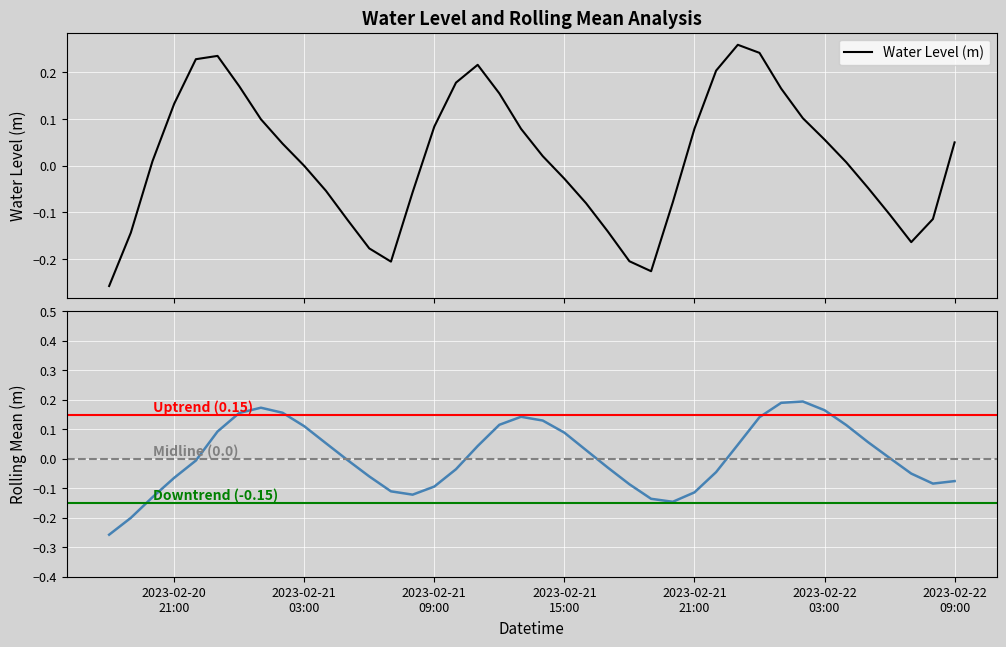

Rank the categories by value from highest to lowest.

2023-02-21 23:00:00, 2023-02-22 00:00:00, 2023-02-20 23:00:00, 2023-02-20 22:00:00, 2023-02-21 11:00:00, 2023-02-21 22:00:00, 2023-02-21 10:00:00, 2023-02-21 00:00:00, 2023-02-22 01:00:00, 2023-02-21 12:00:00, 2023-02-20 21:00:00, 2023-02-22 02:00:00, 2023-02-21 01:00:00, 2023-02-21 09:00:00, 2023-02-21 21:00:00, 2023-02-21 13:00:00, 2023-02-22 03:00:00, 2023-02-22 09:00:00, 2023-02-21 02:00:00, 2023-02-21 14:00:00, 2023-02-20 20:00:00, 2023-02-22 04:00:00, 2023-02-21 03:00:00, 2023-02-21 15:00:00, 2023-02-22 05:00:00, 2023-02-21 04:00:00, 2023-02-21 08:00:00, 2023-02-21 20:00:00, 2023-02-21 16:00:00, 2023-02-22 06:00:00, 2023-02-22 08:00:00, 2023-02-21 05:00:00, 2023-02-21 17:00:00, 2023-02-20 19:00:00, 2023-02-22 07:00:00, 2023-02-21 06:00:00, 2023-02-21 18:00:00, 2023-02-21 07:00:00, 2023-02-21 19:00:00, 2023-02-20 18:00:00